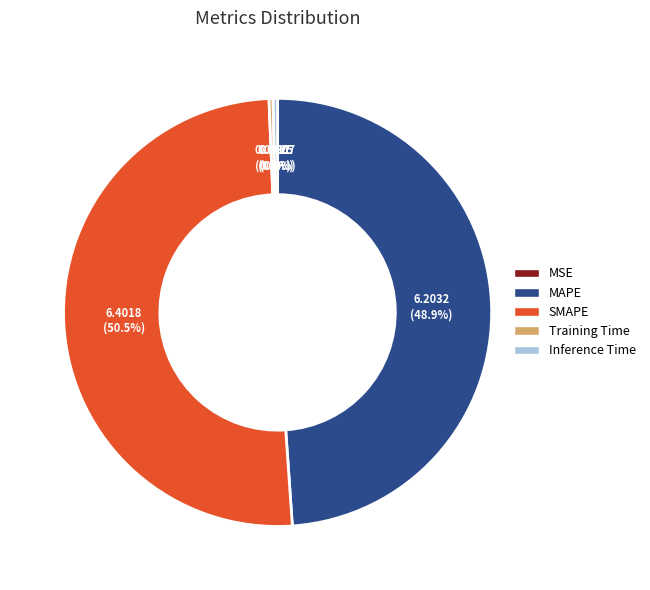

To the nearest percent, what is the average slice percentage?

20%